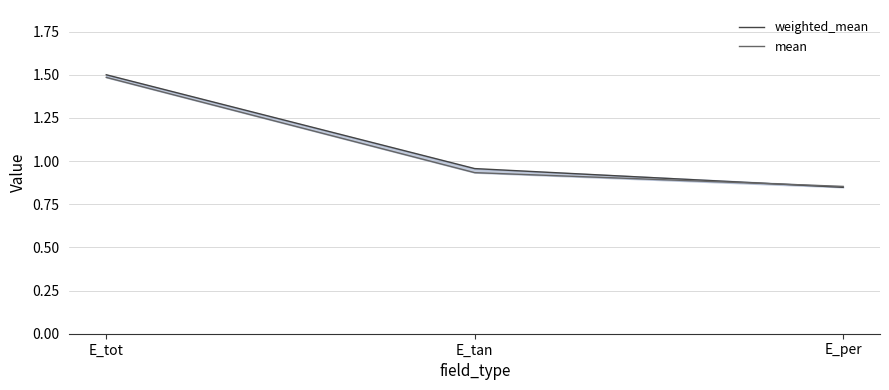

Count the mean values in the range 0 to 1.

2